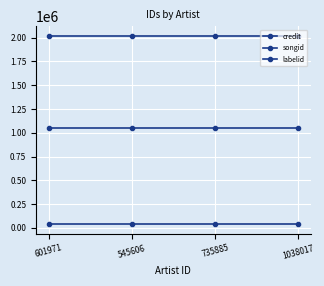

What is the label of the 3rd point from the left?

735885